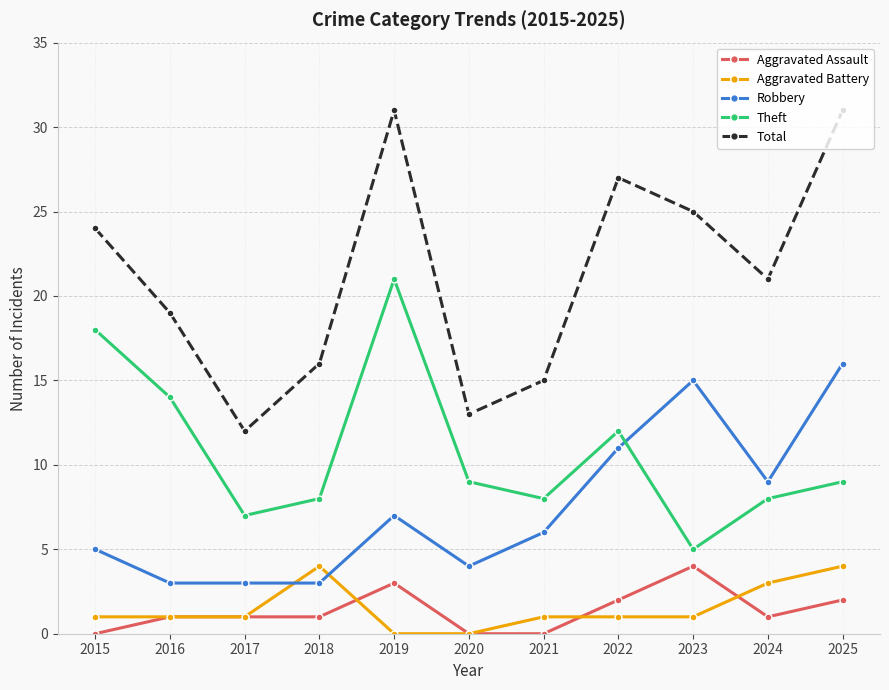

Does the chart have visible grid lines?

Yes